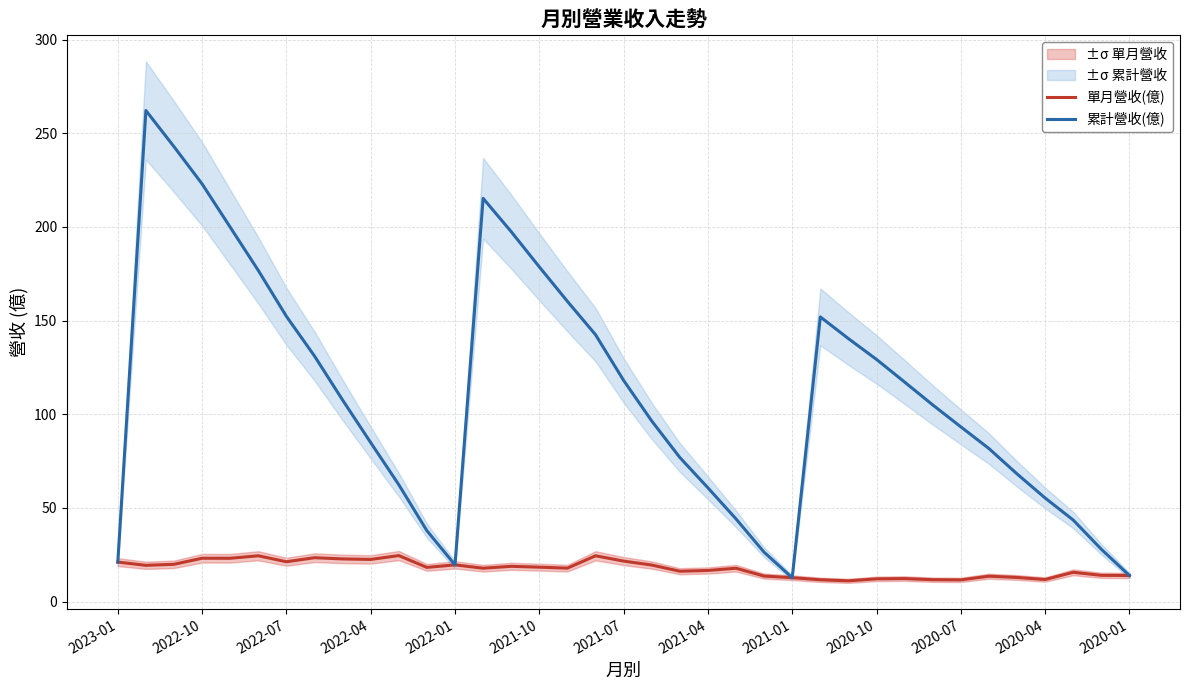

True or false: 累計營收(億) and 單月營收(億) cross at least once.

False